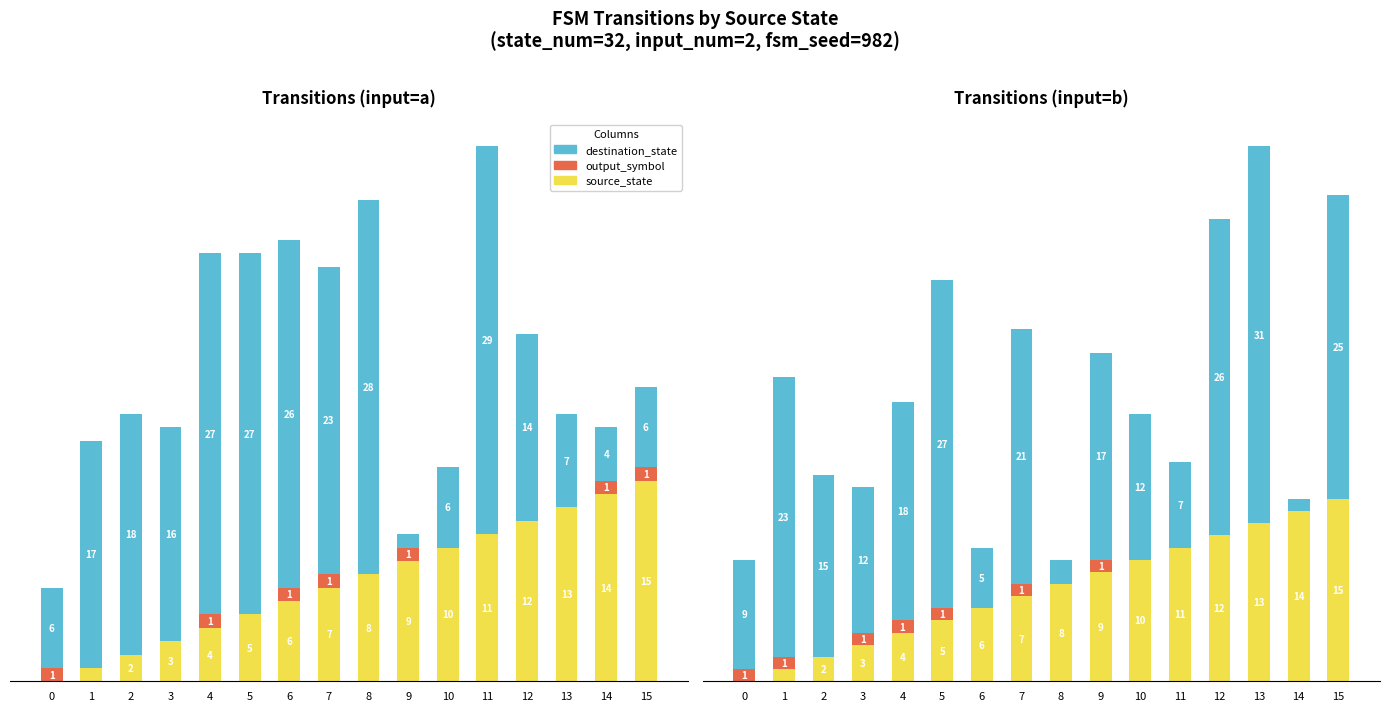

The value of output_symbol at 10 is 0. True or false?

True